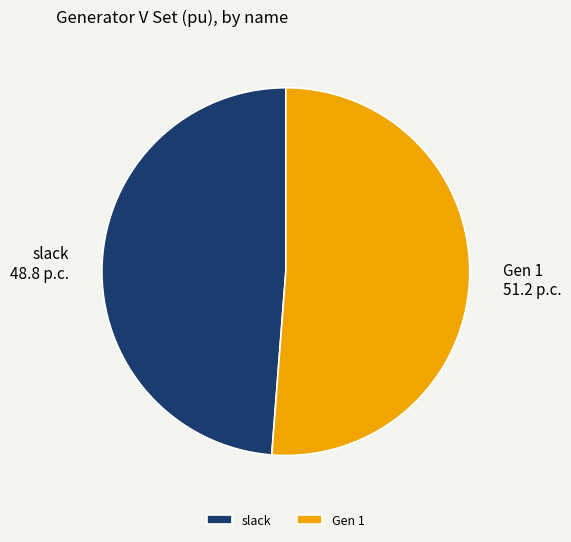

Rank the categories by value from highest to lowest.

Gen 1, slack